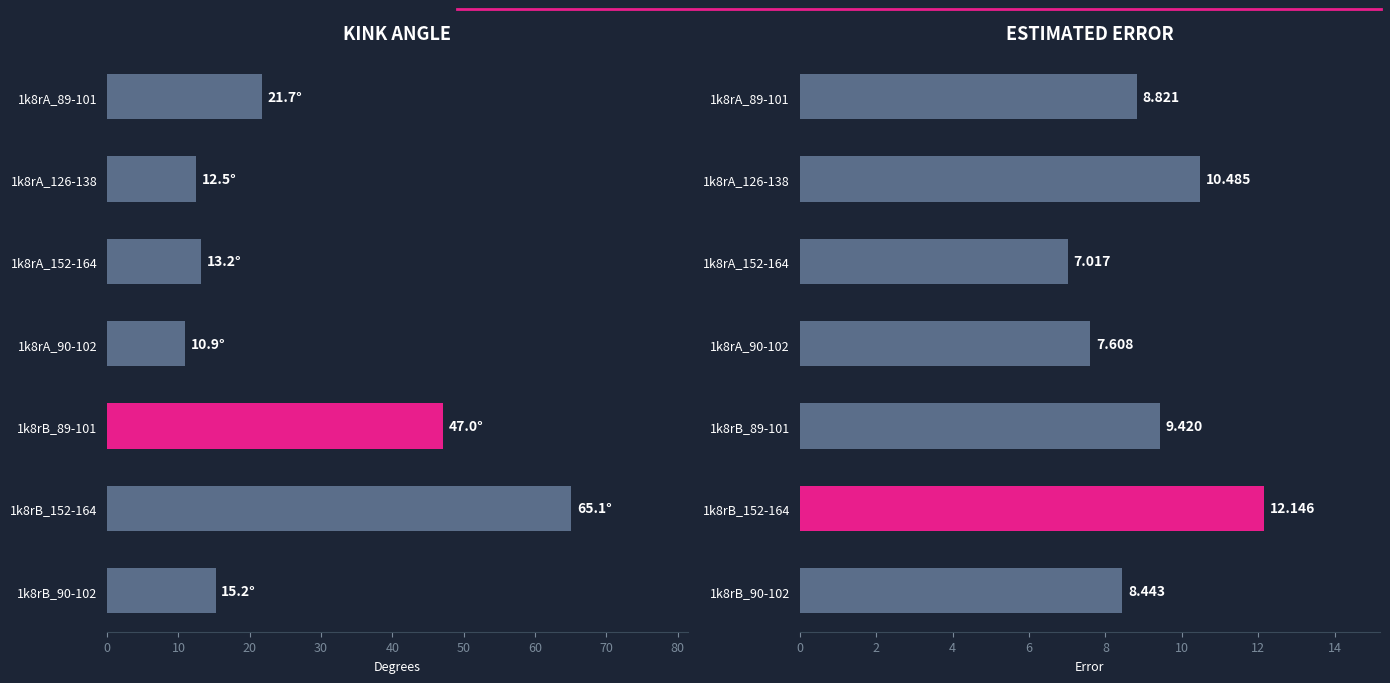

What is the value of the Kink_Angle bar at the 3rd from the left?

13.2